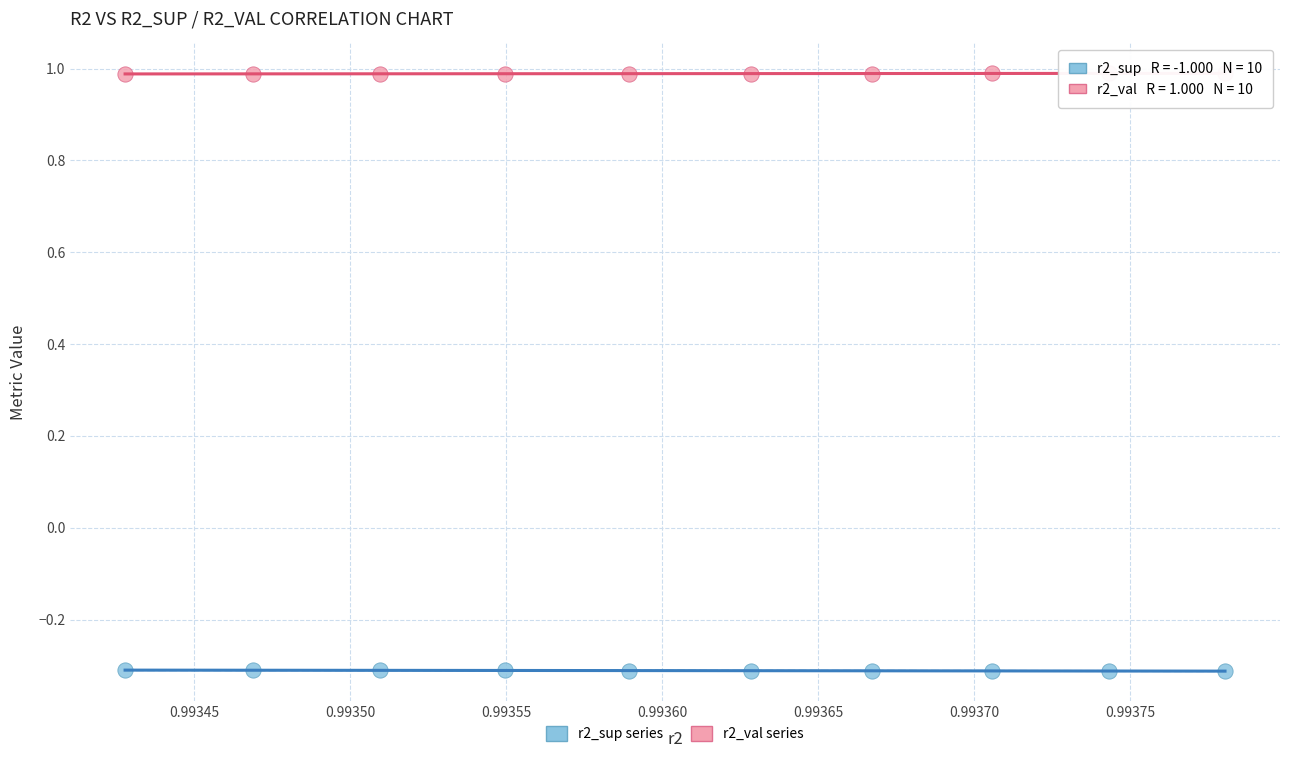

Across all data points, what is the range of Y values (max minus min)?

1.3